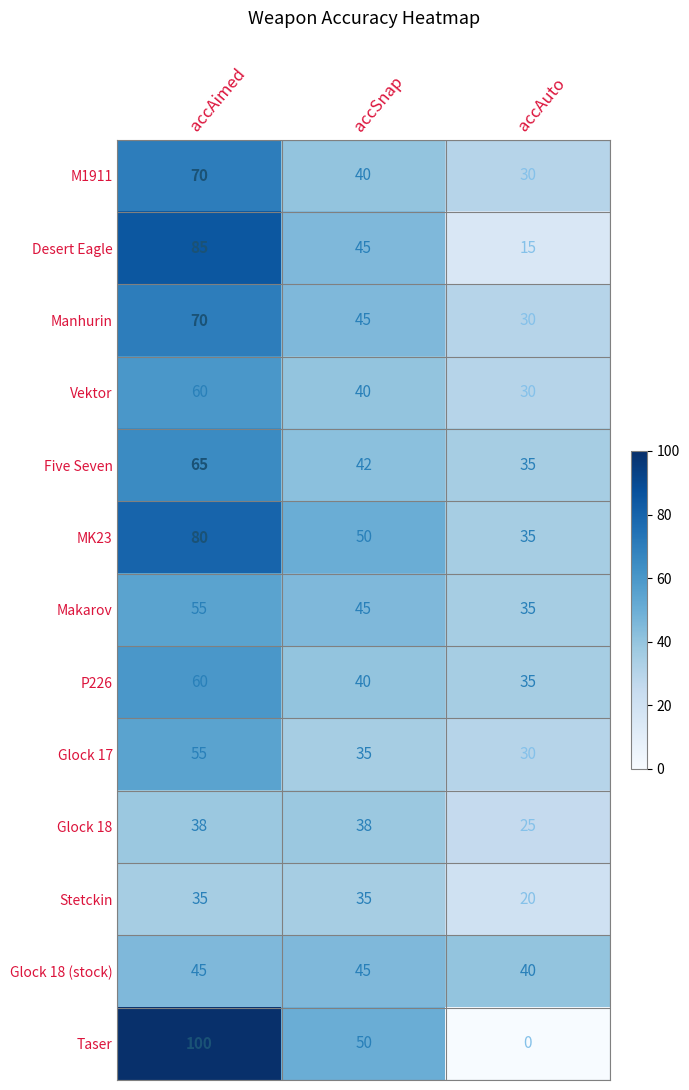

Is it true that Vektor equals 40 at accSnap?

True